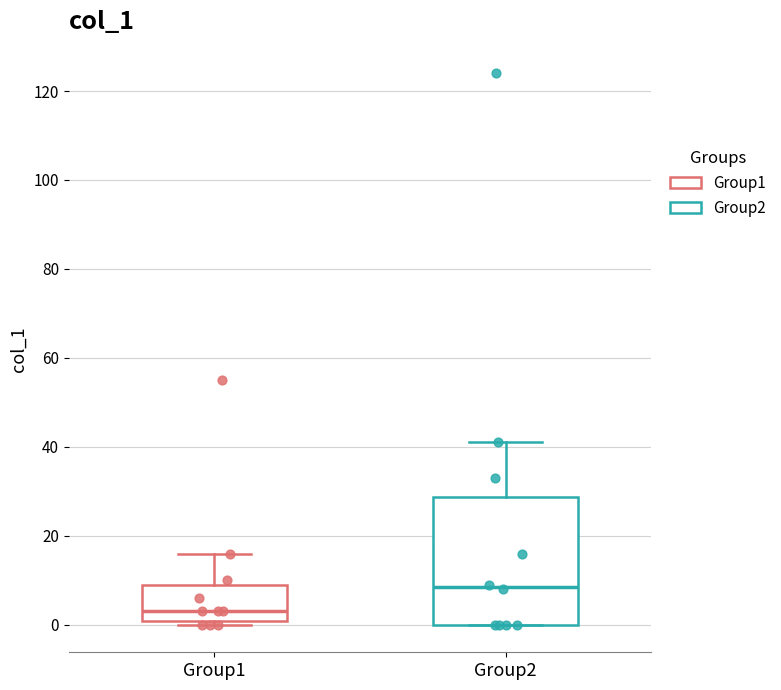

Reading left to right, transcribe this box plot: for each box, give where its median line is, the range the box spans, and where its two whiskers end, as read against the y-axis. The values are not printed on the chart, so give them approximately, as read against the axis.

Group1: median 4, box 0 to 10, whiskers 0 (just below the box's lower edge) to 16
Group2: median 8, box 0 to 28, whiskers 0 to 42